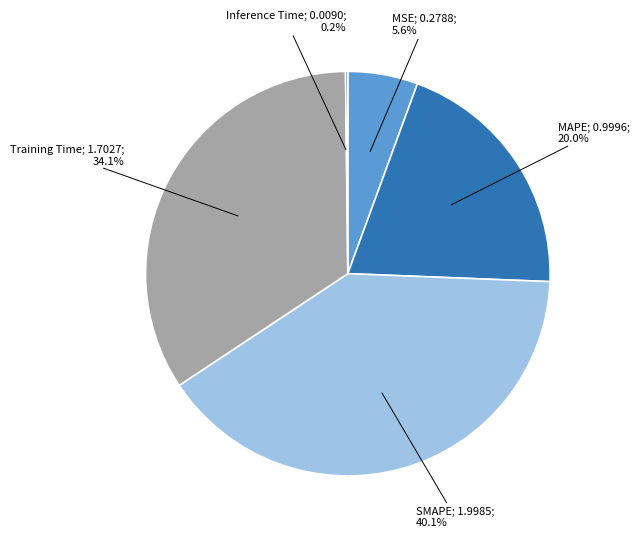

Count the number of slices in the pie.

5